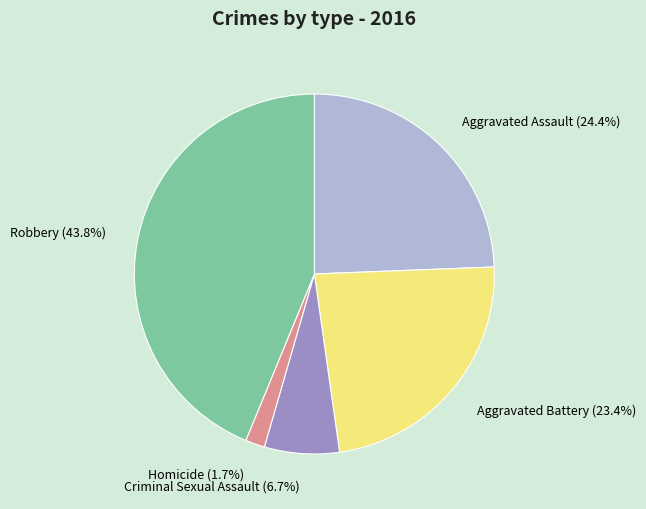

Rank the categories by value from lowest to highest.

Homicide, Criminal Sexual Assault, Aggravated Battery, Aggravated Assault, Robbery